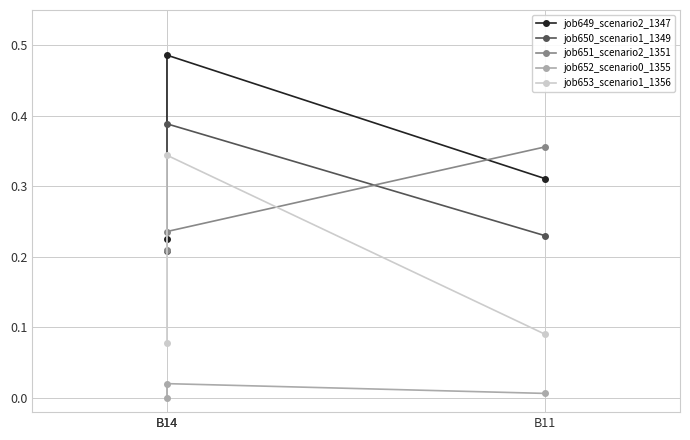

What is the value of the job653_scenario1_1356 point at the 1st from the left?

0.1